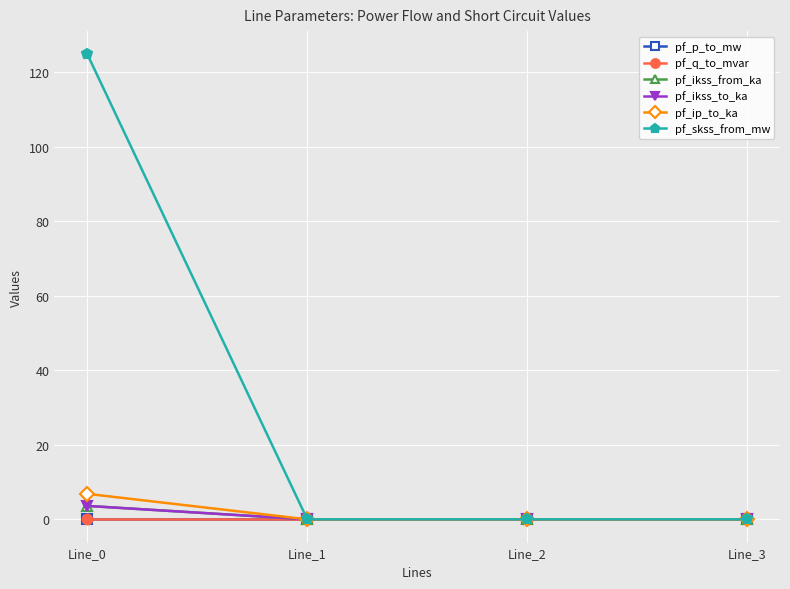

Which has a higher value, Line_0 or Line_2?

Line_2